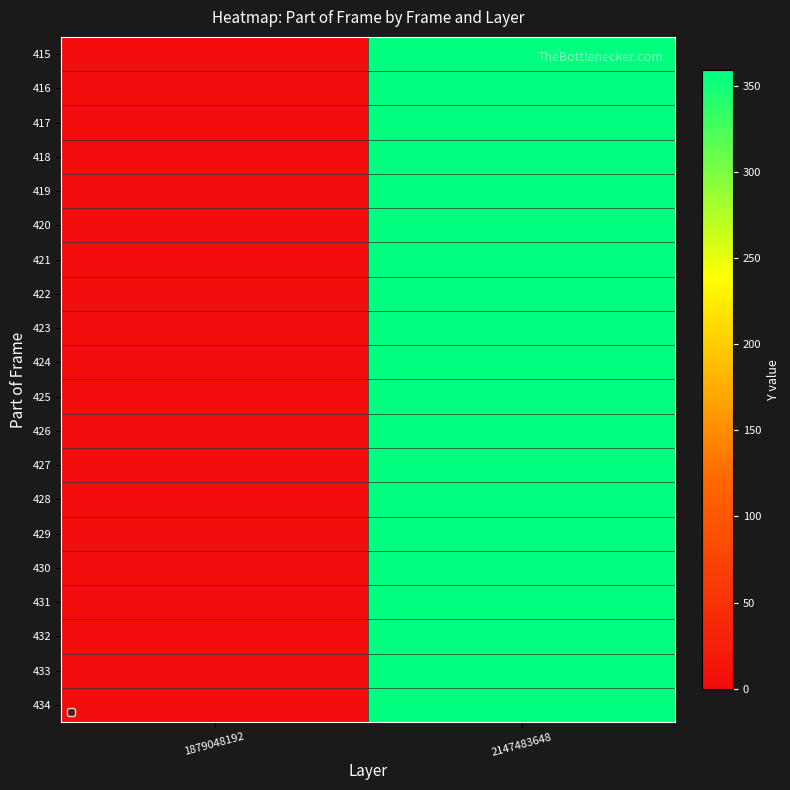

Rank the series at 2147483648 from highest to lowest value.

415, 416, 417, 418, 419, 420, 421, 422, 423, 424, 425, 426, 427, 428, 429, 430, 431, 432, 433, 434